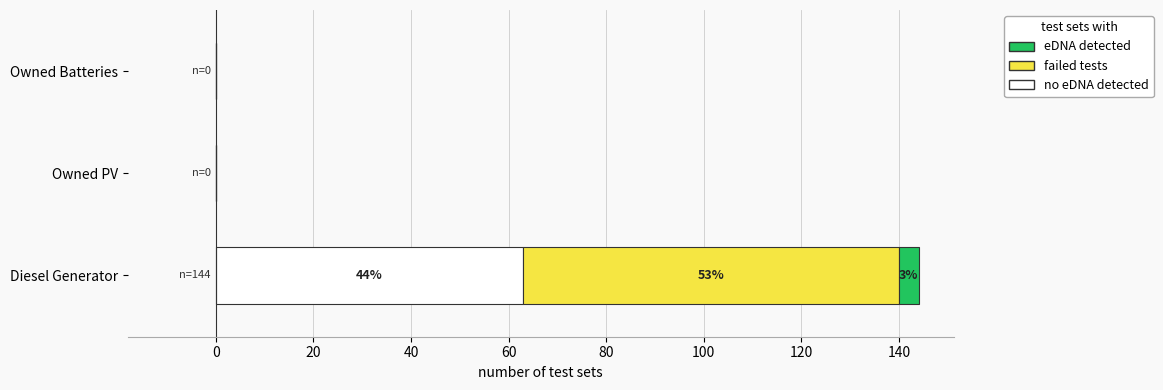

What are all the series names shown in the legend?

eDNA detected, failed tests, no eDNA detected